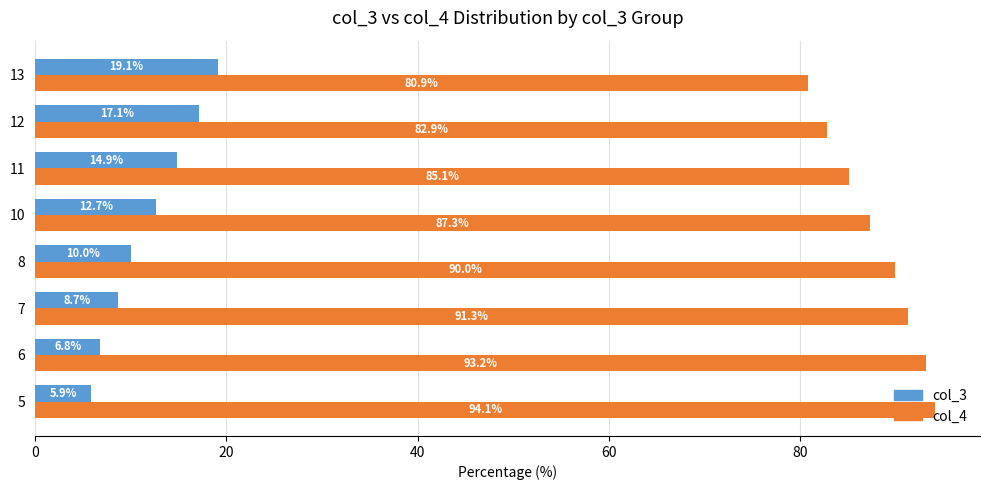

What is the difference between the highest and lowest values at 6?

86.4